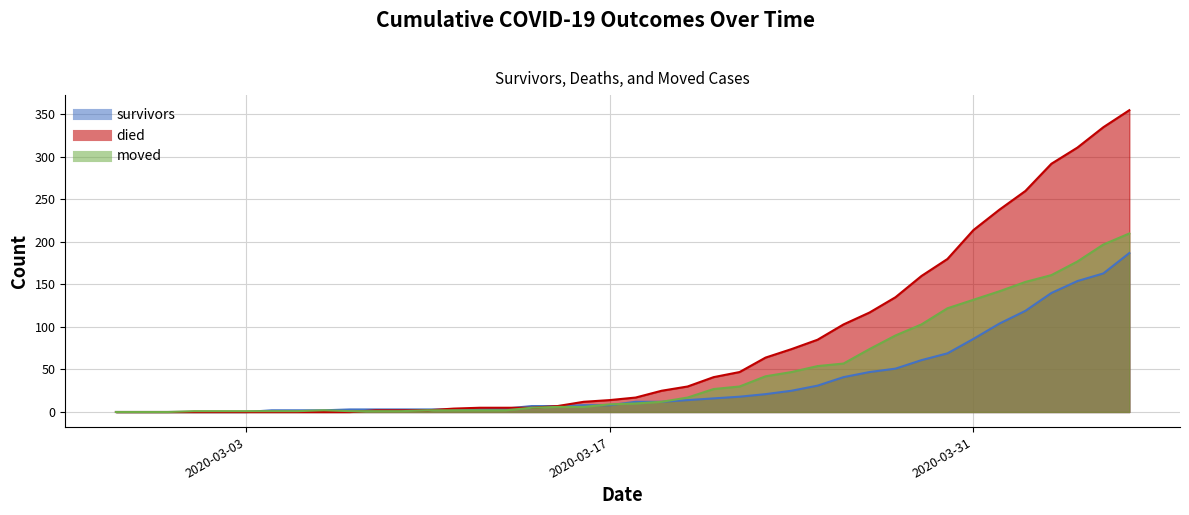

The value of died at 2020-03-08 is 3. True or false?

False